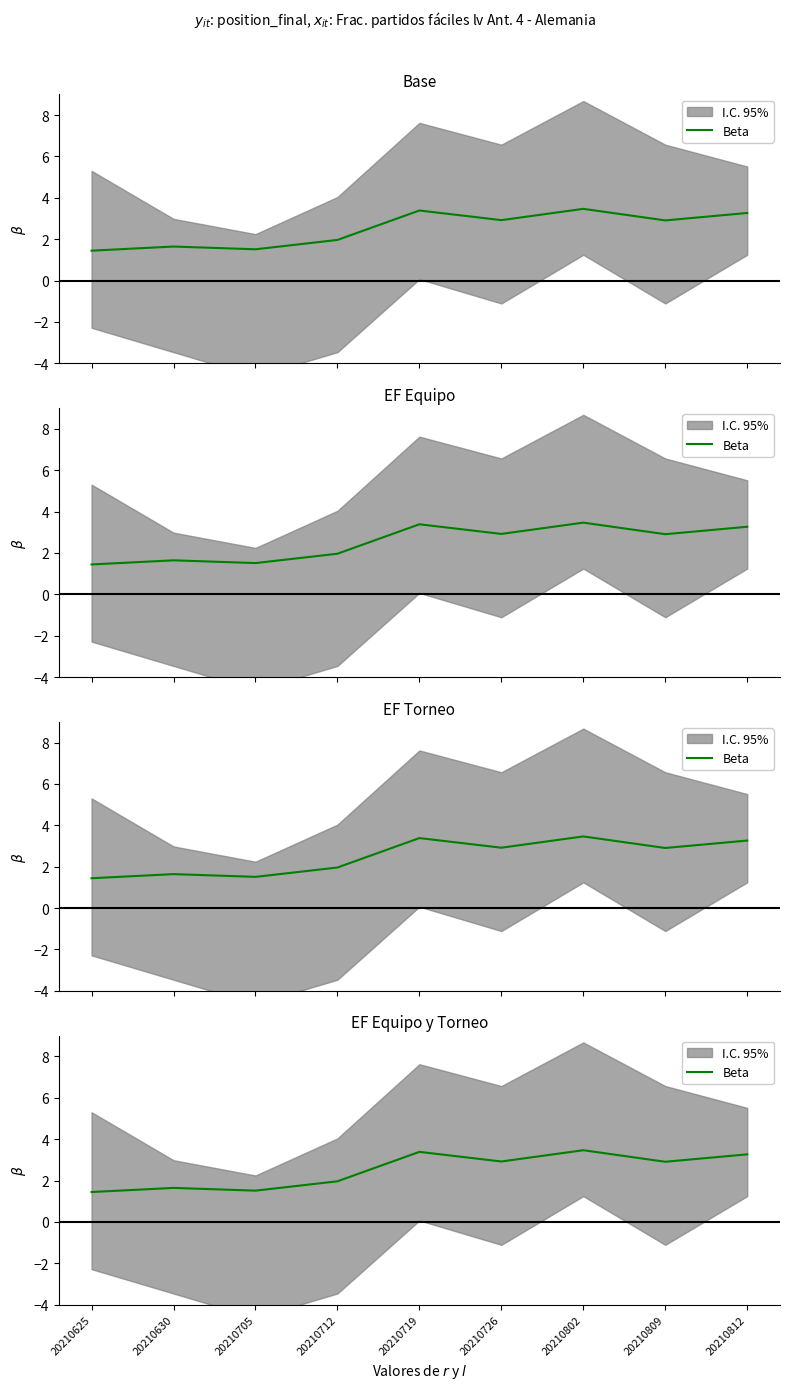

Is this an area chart (filled region under the line)?

No